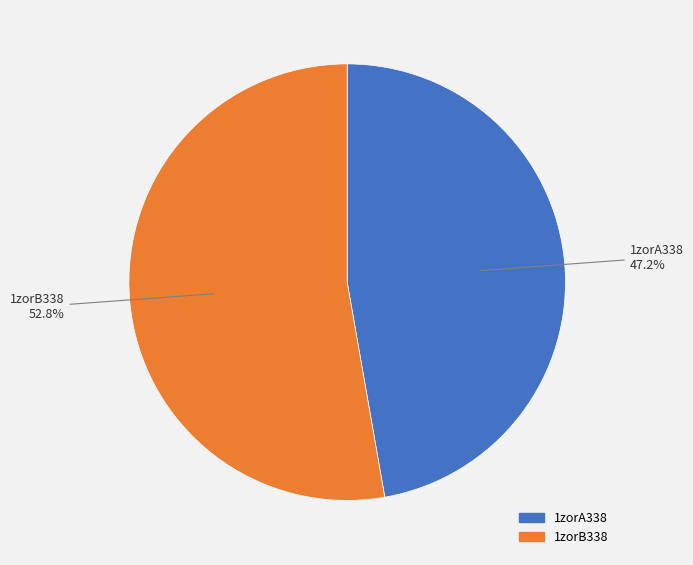

Approximately how many times larger is the value at 1zorB338 compared to 1zorA338?

1.1